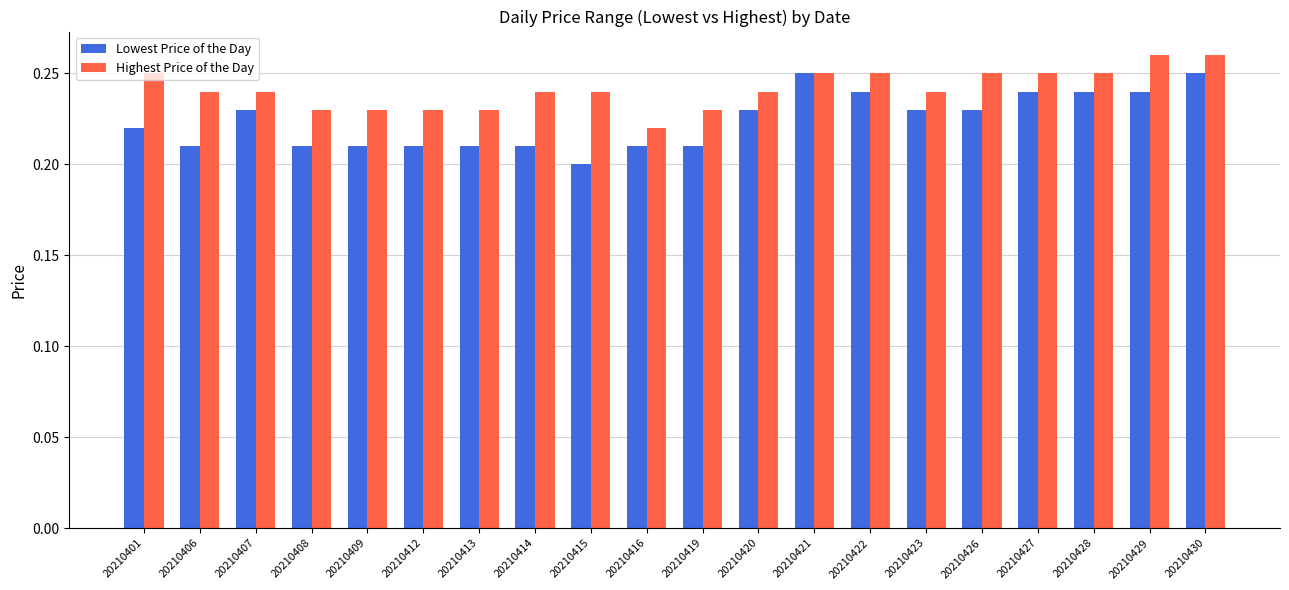

True or false: Lowest Price of the Day has a value of 0.1 at 20210409.

False